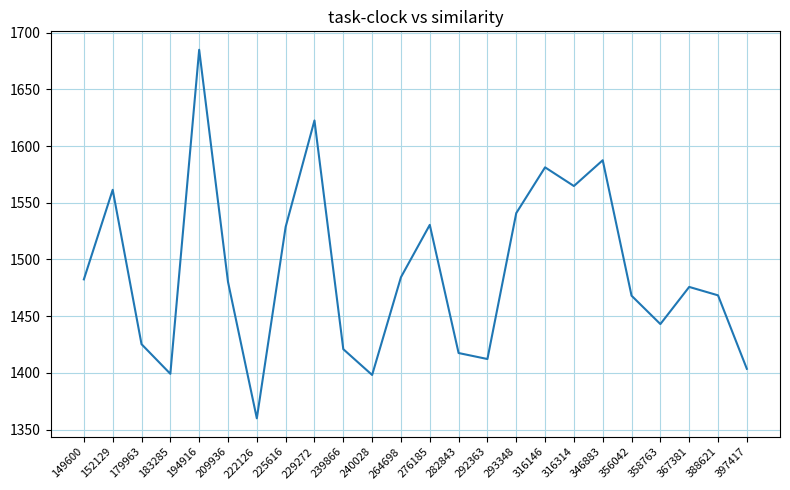

Between 356042 and 225616, which is larger?

225616